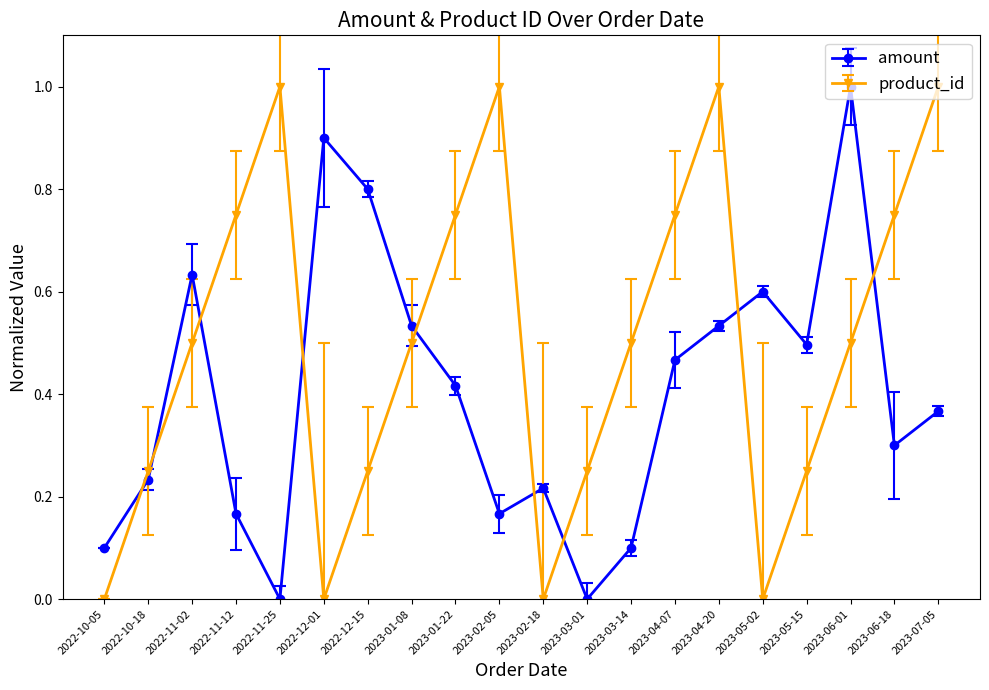

What is the difference between the maximum and minimum values in the product_id series?

1.0